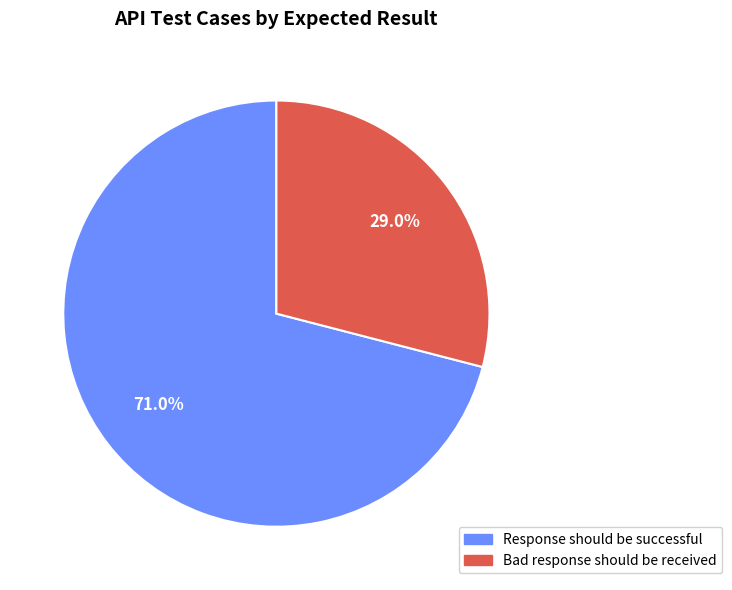

Combined, do Response should be successful and Bad response should be received account for over 50%?

Yes